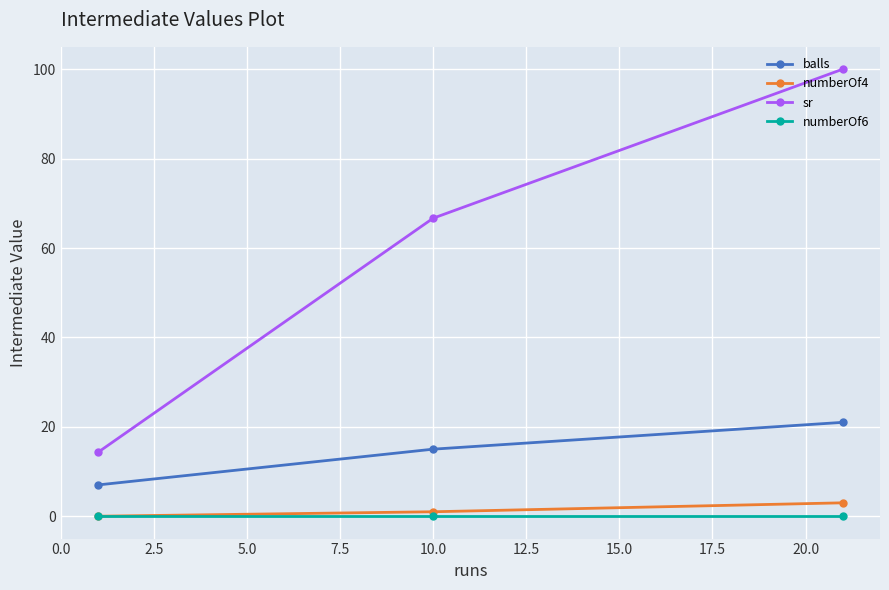

What is the difference between the maximum and minimum values in the sr series?

85.7